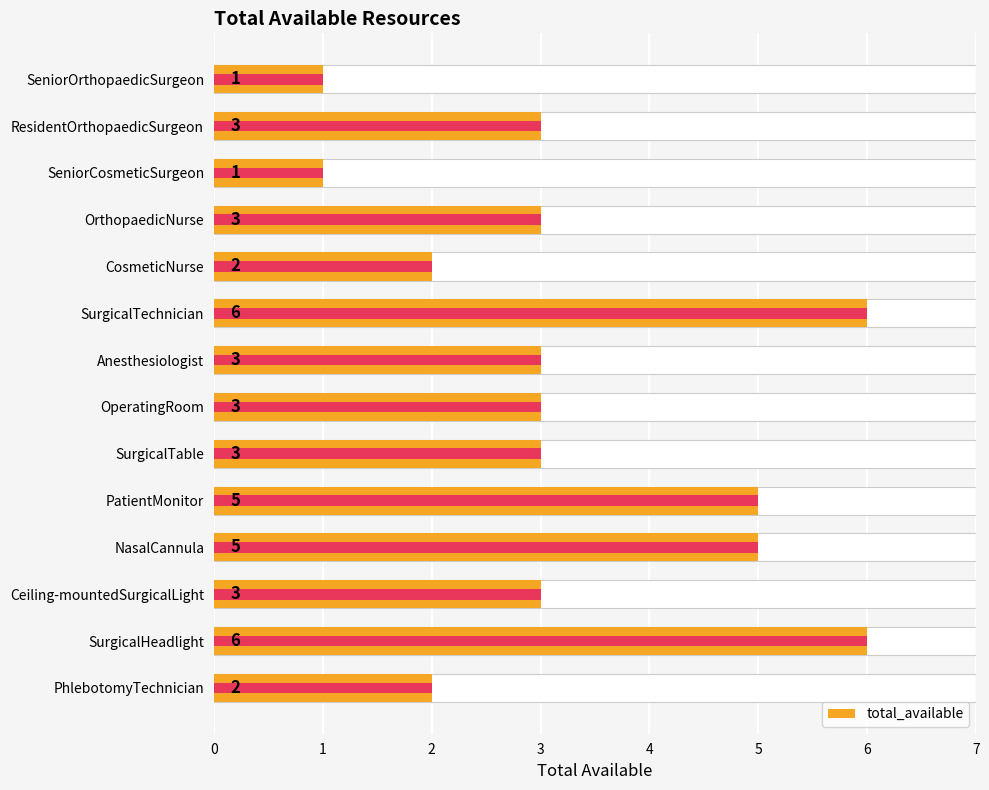

What is the difference between the maximum and minimum values?

5